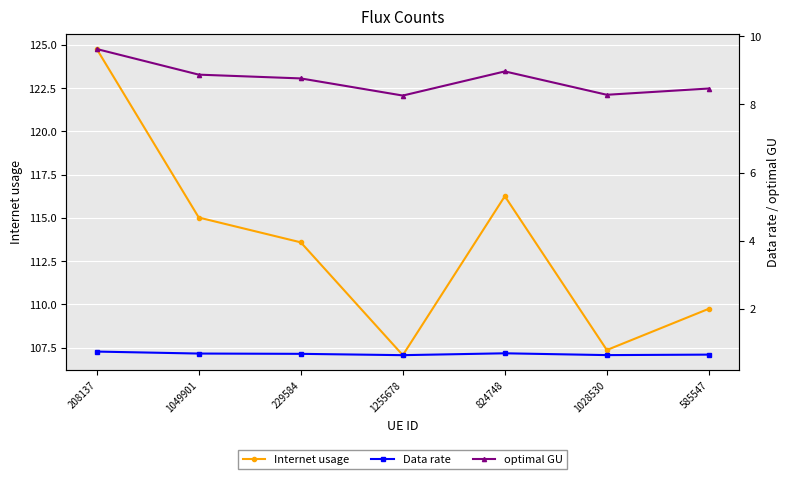

How many lines are shown in the chart?

3